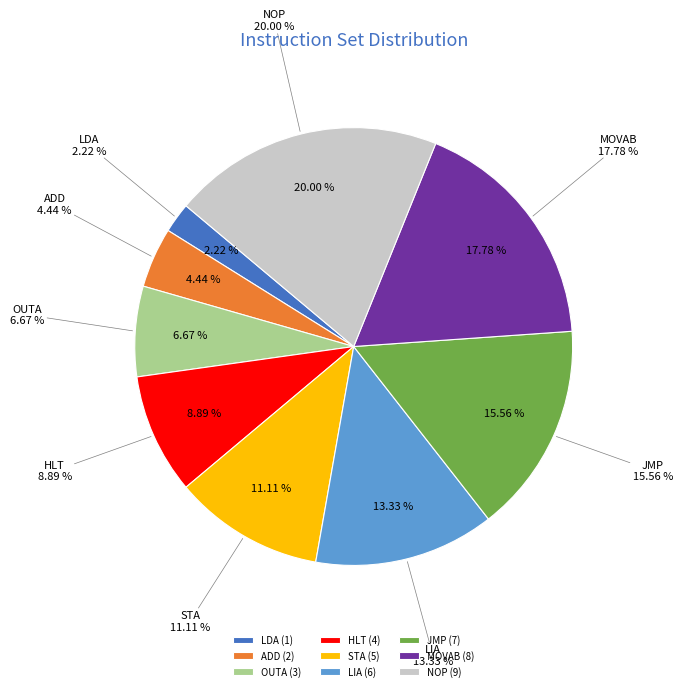

What is the total percentage of STA and ADD?

15.6%